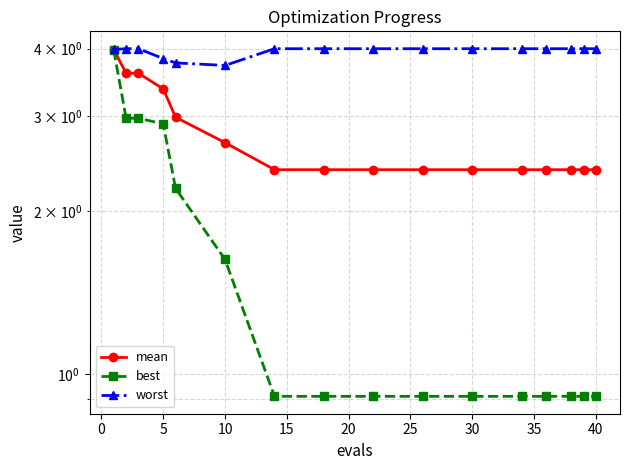

Reading left to right, extract all data points from this chart.

mean: 4.0	3.6	3.6	3.4	3.0	2.7	2.4	2.4	2.4	2.4	2.4	2.4	2.4	2.4	2.4	2.4
best: 4.0	3.0	3.0	2.9	2.2	1.6	0.9	0.9	0.9	0.9	0.9	0.9	0.9	0.9	0.9	0.9
worst: 4.0	4.0	4.0	3.8	3.8	3.7	4.0	4.0	4.0	4.0	4.0	4.0	4.0	4.0	4.0	4.0